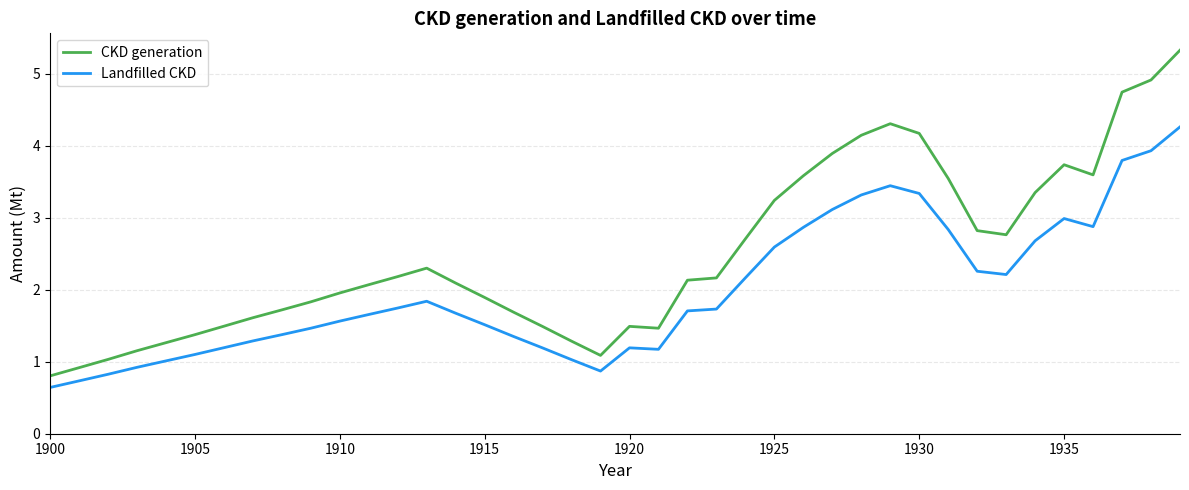

True or false: CKD generation and Landfilled CKD intersect in this chart.

False